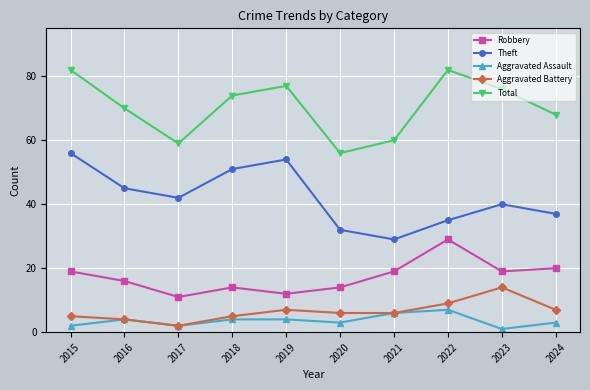

What is the highest value of the Theft series?

56